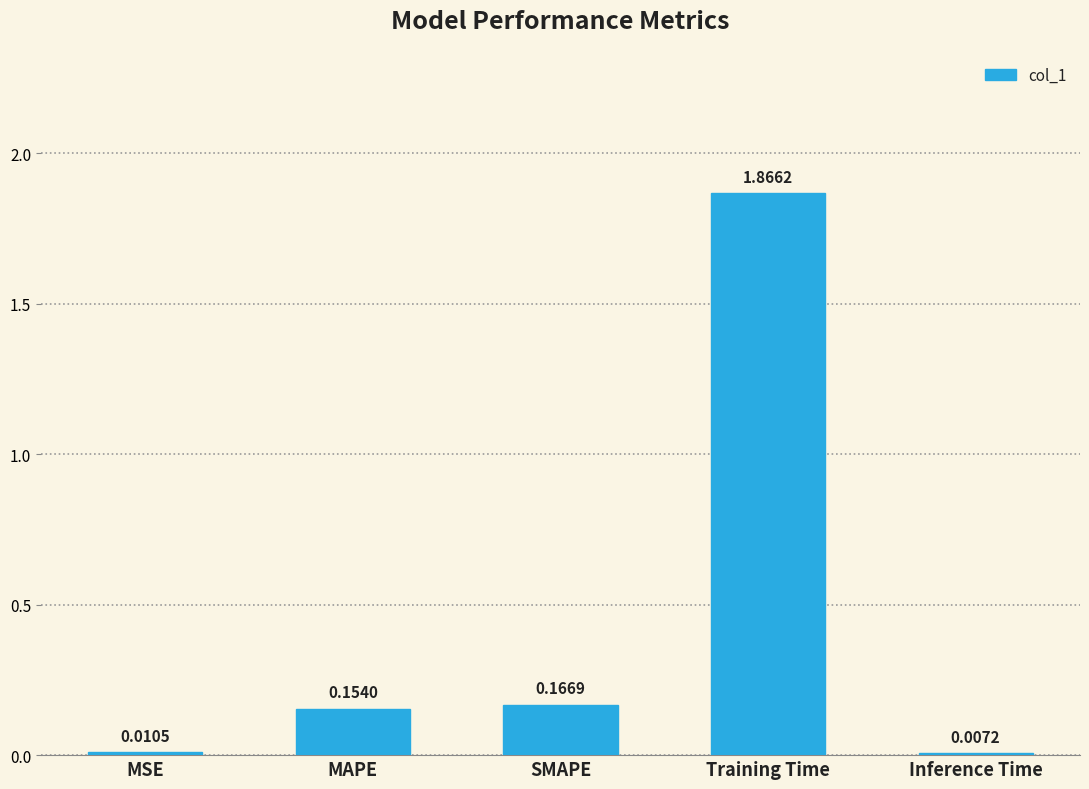

Does the chart contain any negative values?

No